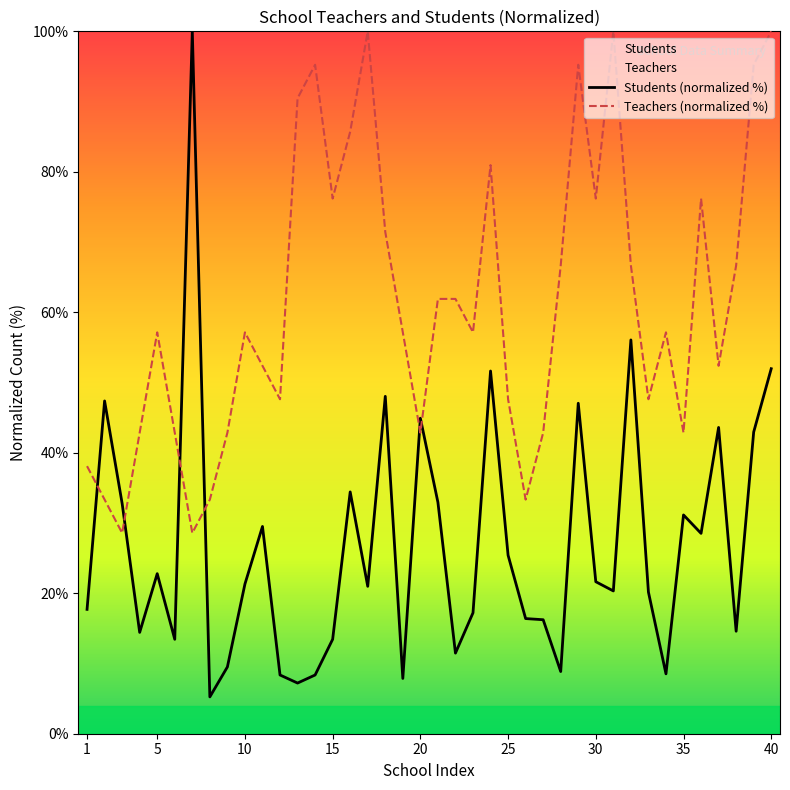

What is the difference between the highest and lowest values at 4?

28.4